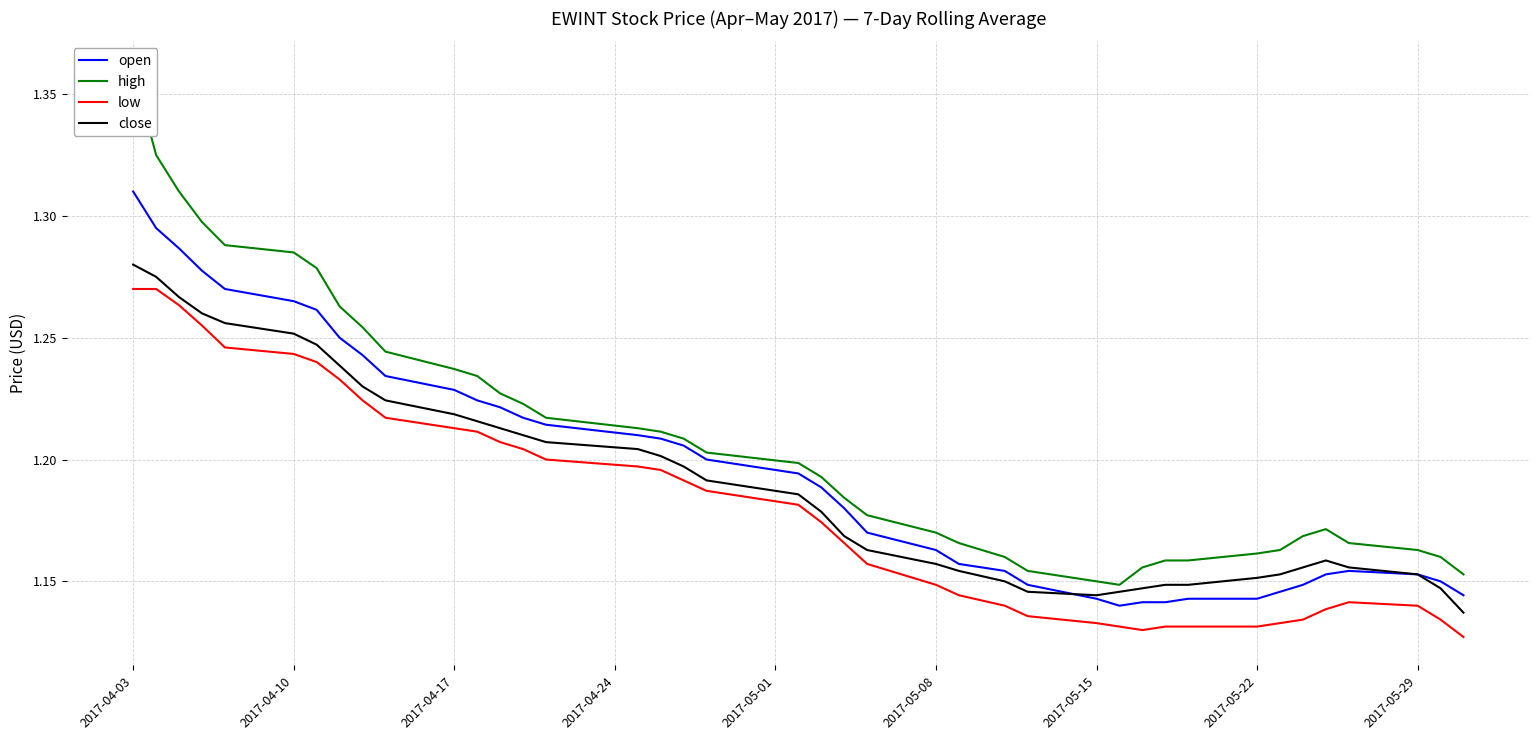

True or false: low and open cross at least once.

False